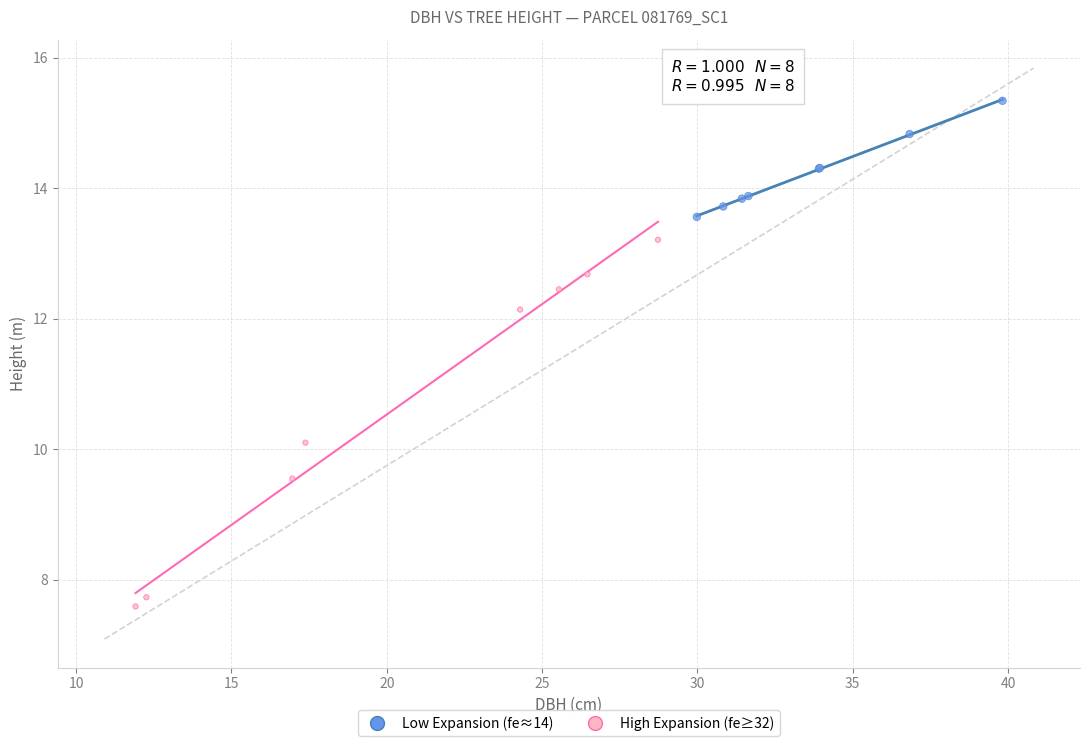

Which series has the widest spread of Y values?

High Expansion (fe≥32)